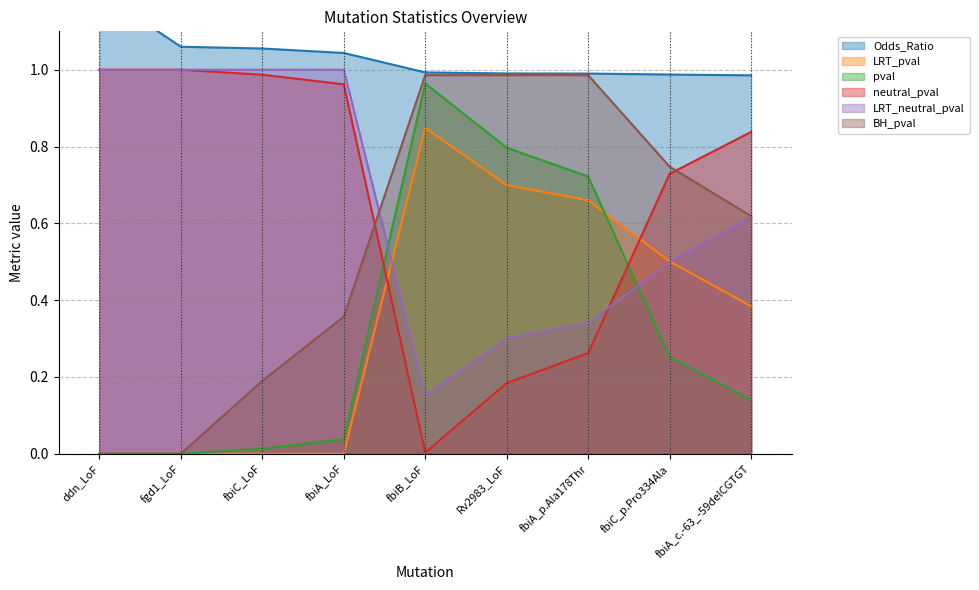

What is the average value of the Odds_Ratio series?

1.0